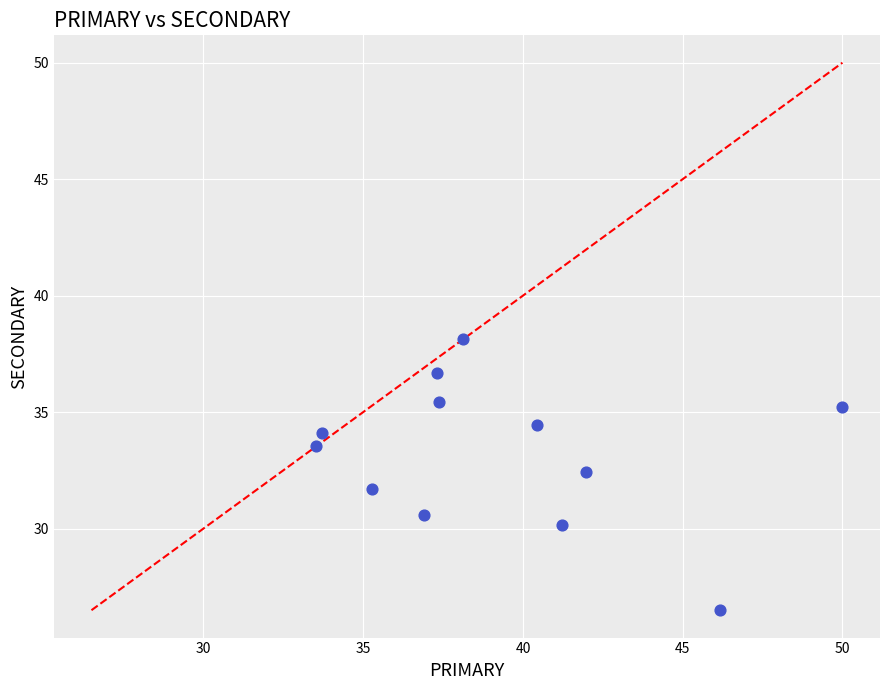

What is the range of Y values (max minus min)?

11.6